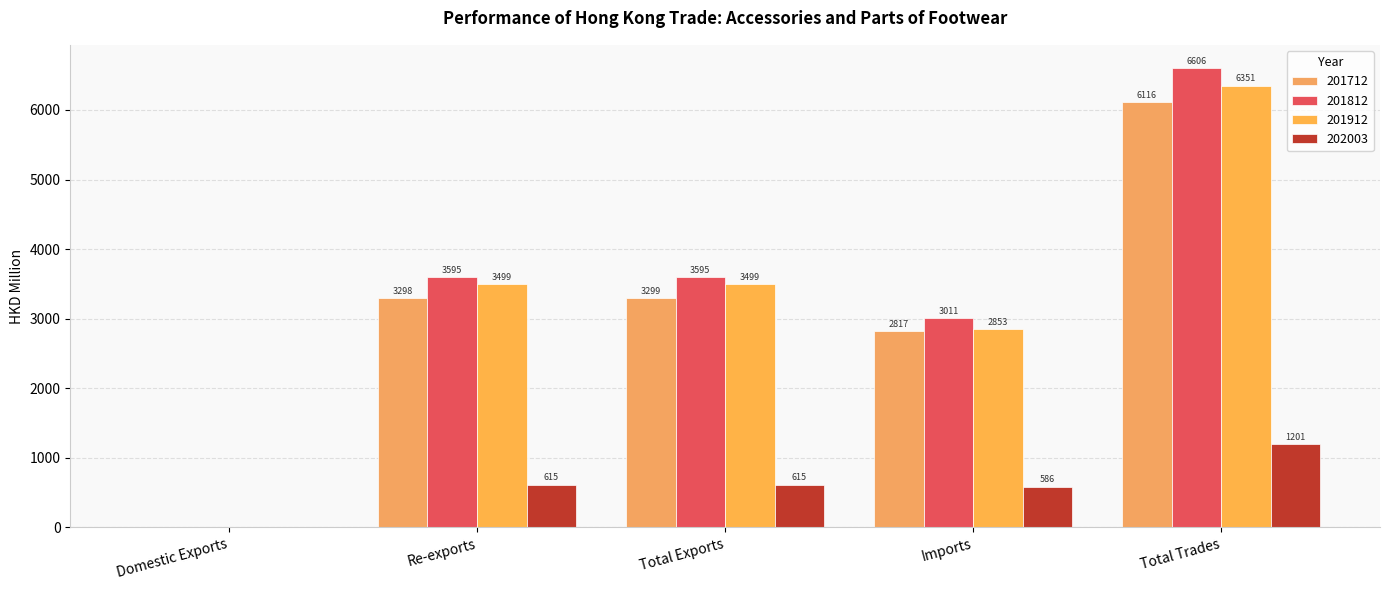

List the series in order of their peak value, lowest first.

202003, 201712, 201912, 201812